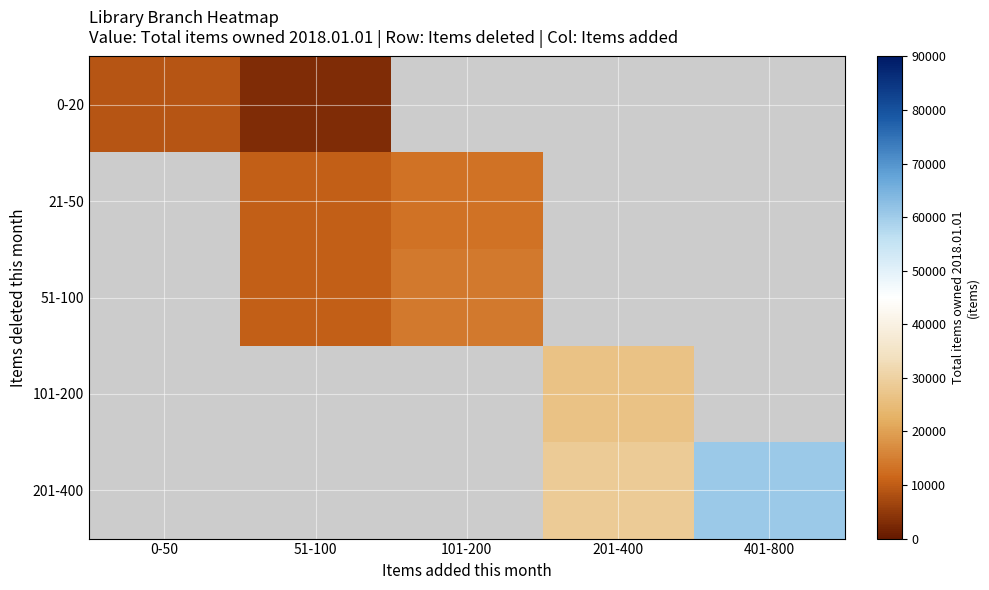

At 401-800, list the series in order from largest to smallest.

0-20, 21-50, 51-100, 101-200, 201-400